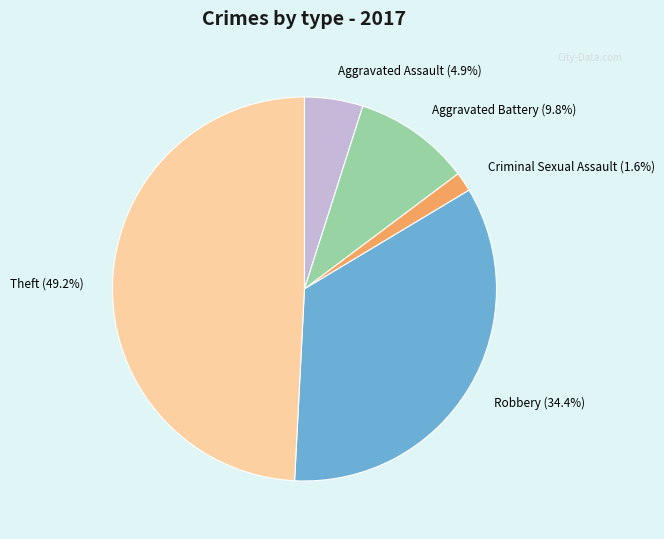

How many segments does this pie chart have?

5